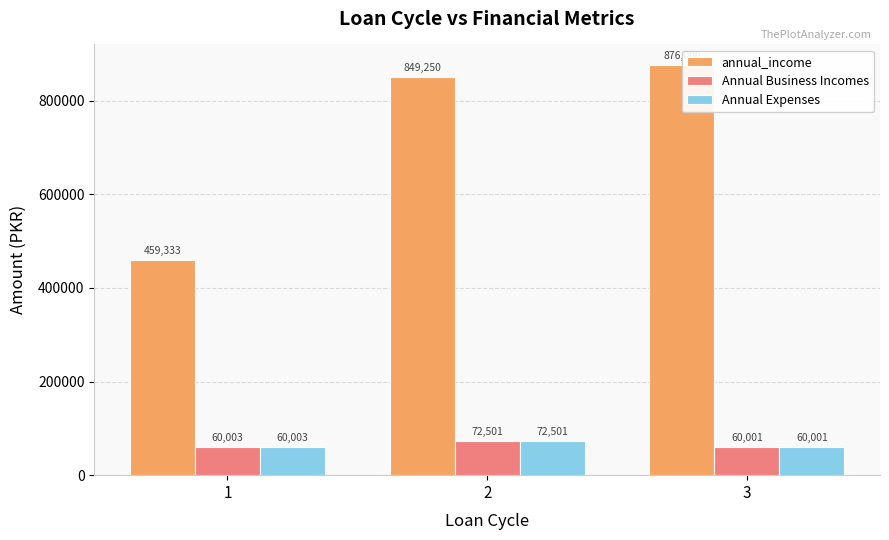

Is it true that Annual Expenses equals 16752.6 at 2?

False